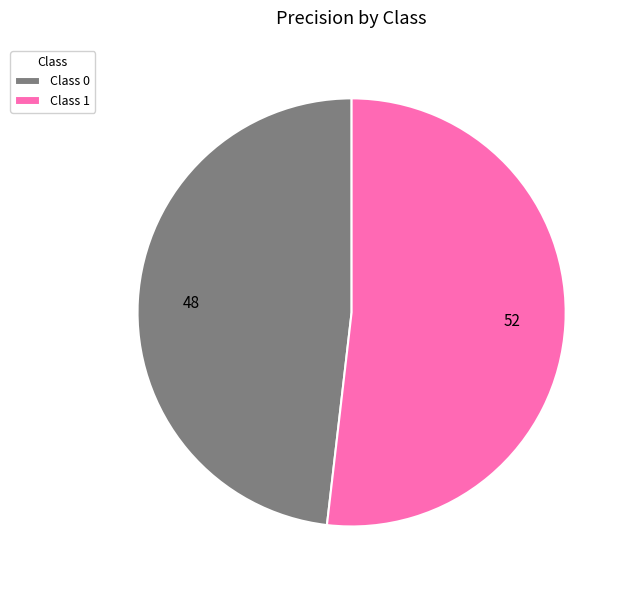

How many slices are in this pie chart?

2